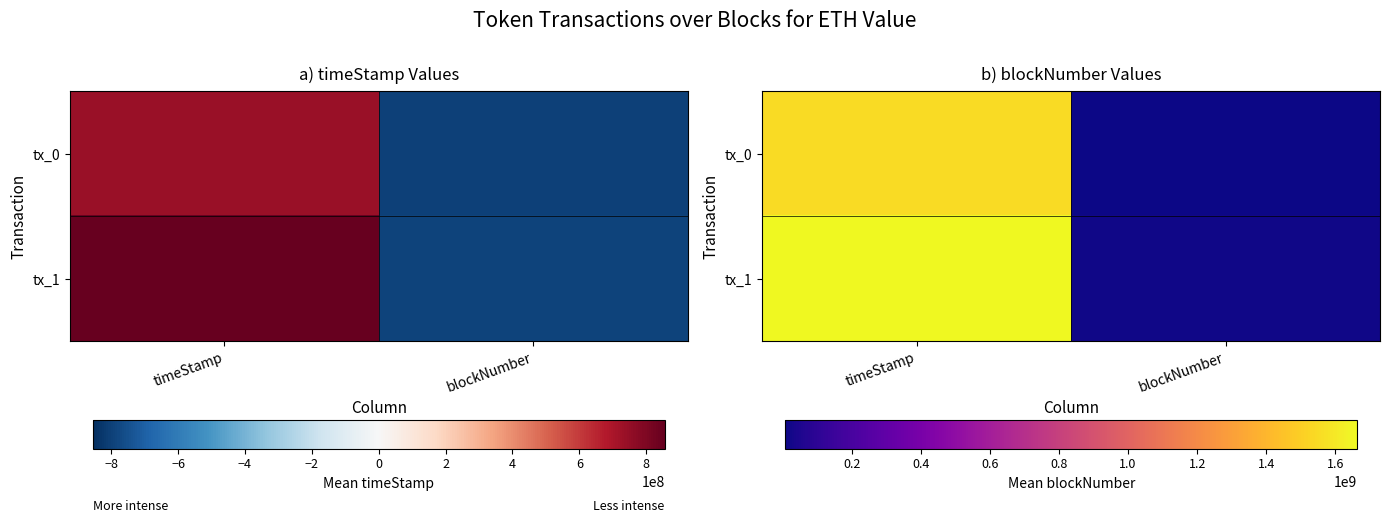

What is the average value of the tx_0 series?

777534379